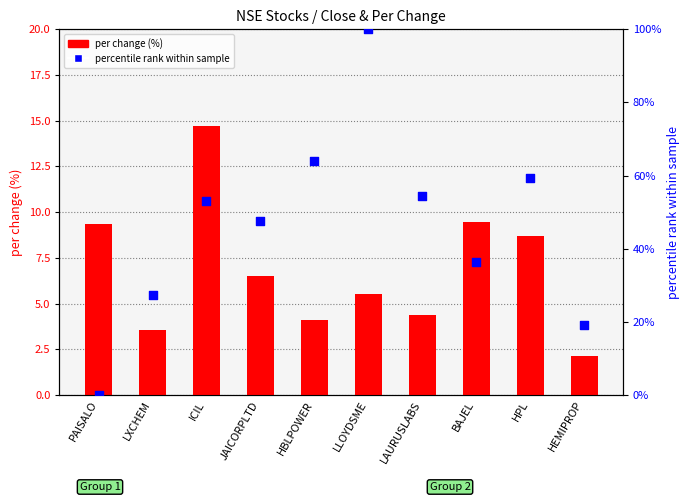

At how many categories does at least one series exceed 16?

9